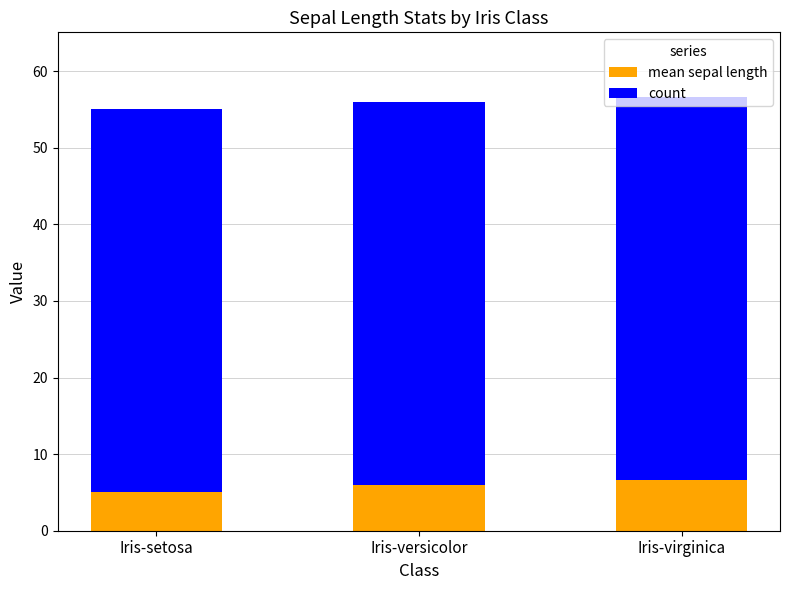

What is the difference between the maximum and minimum values in the mean sepal length series?

1.6